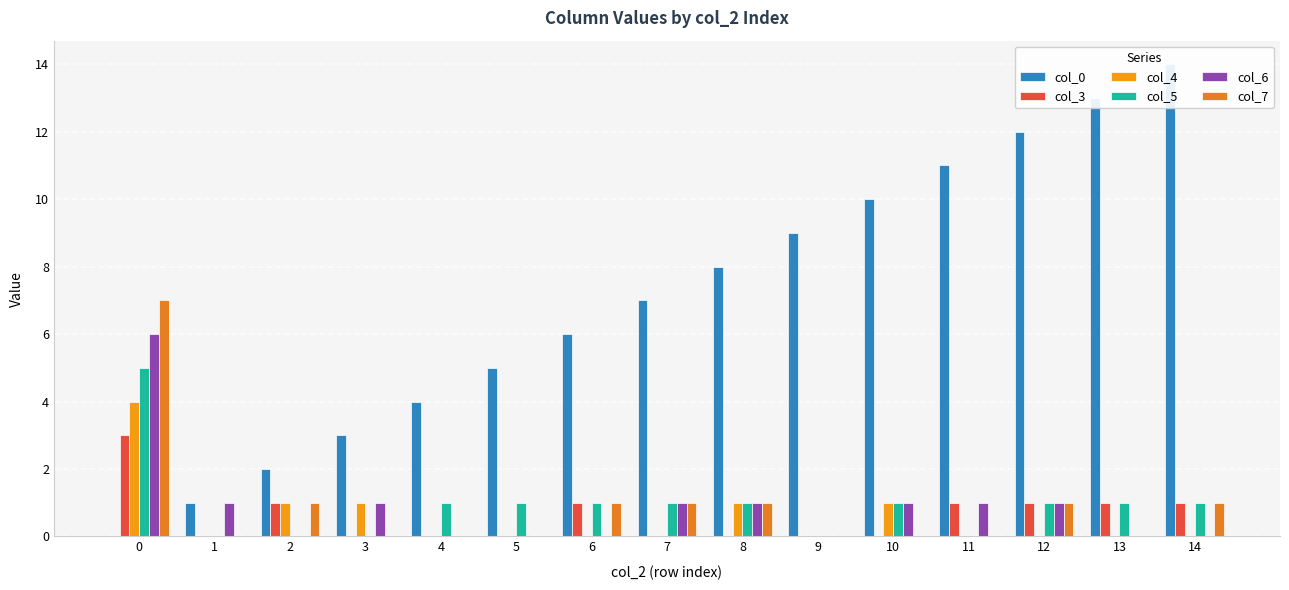

How many groups of bars are there?

15